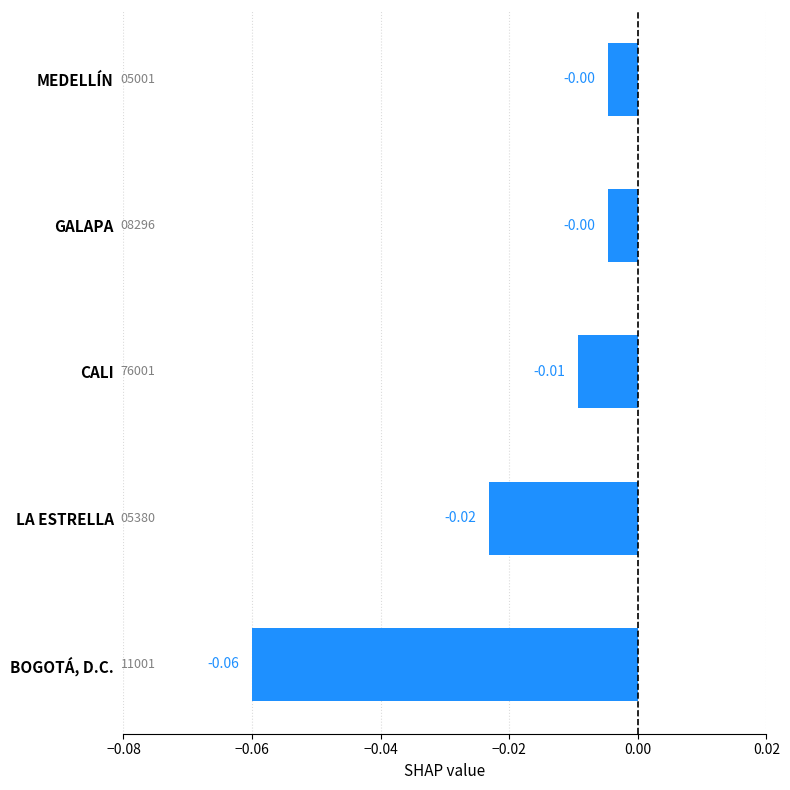

Between BOGOTÁ, D.C. and LA ESTRELLA, which is larger?

LA ESTRELLA